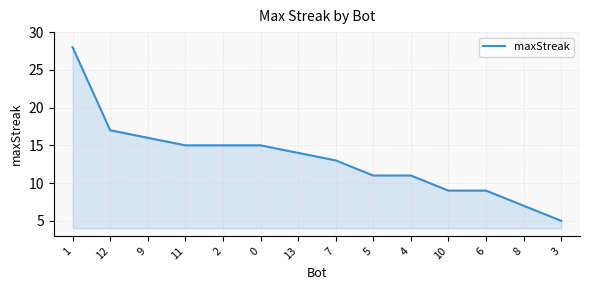

What position from the right is 12?

13